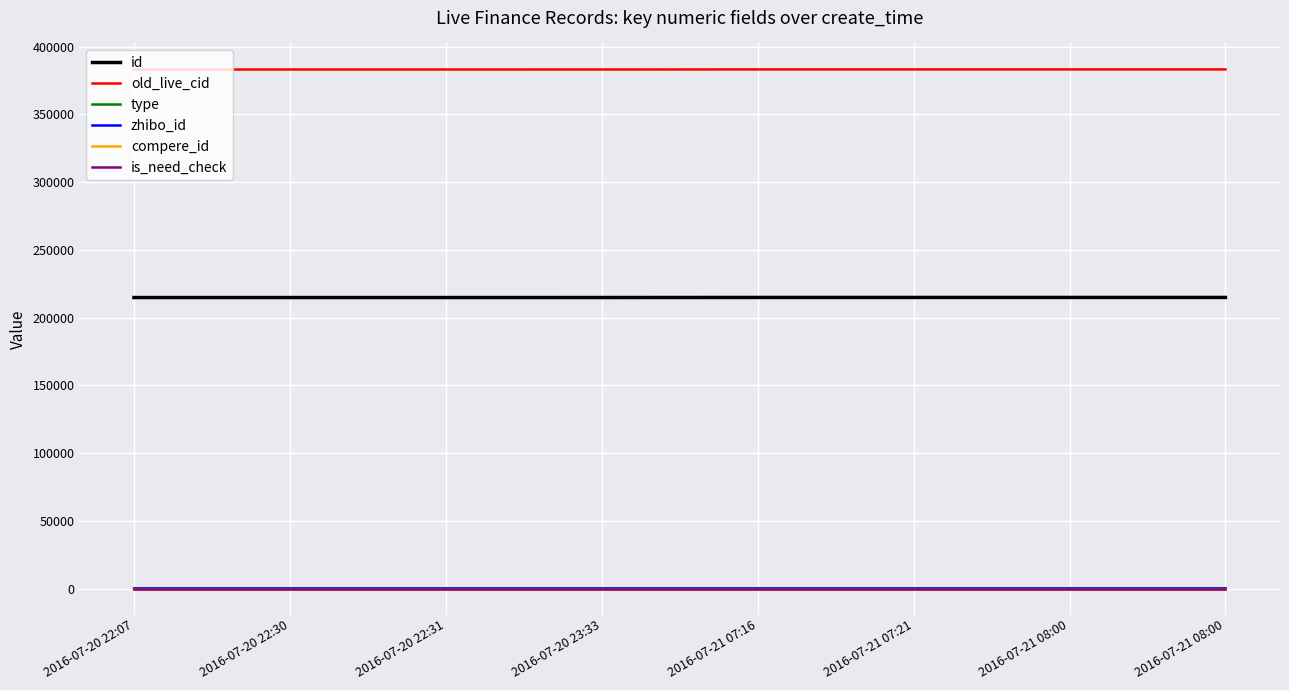

What is the sum of all old_live_cid values?

3065958